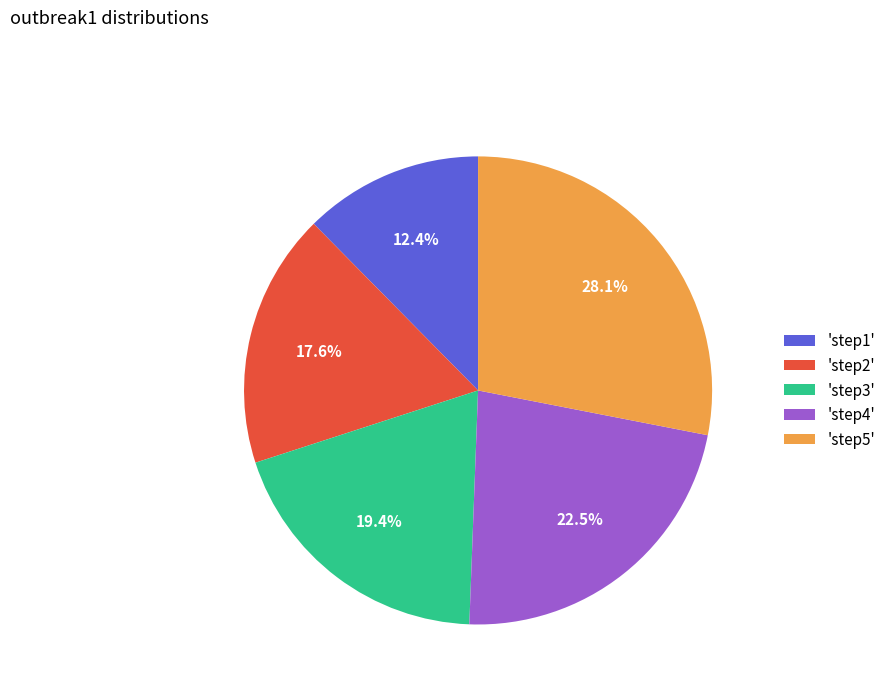

Approximately how many times larger is the value at 'step3' compared to 'step5'?

0.7